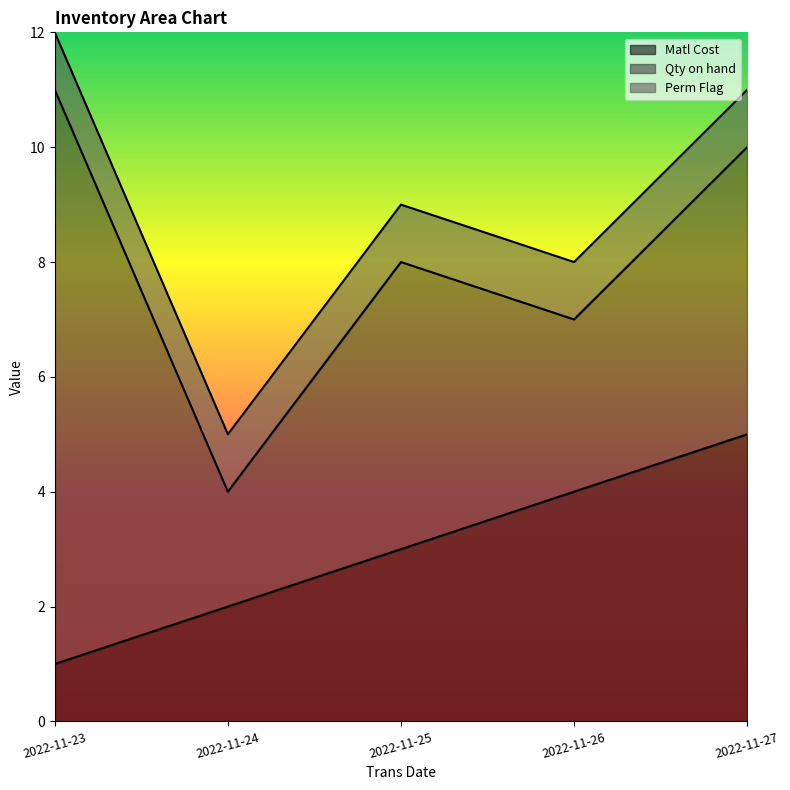

Which series has the largest range (max minus min)?

Qty on hand